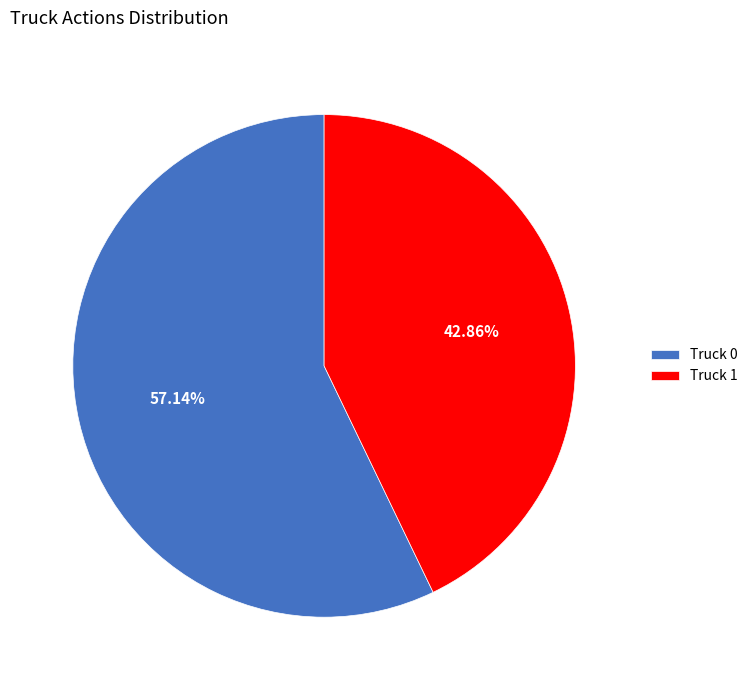

Between Truck 0 and Truck 1, which is larger?

Truck 0